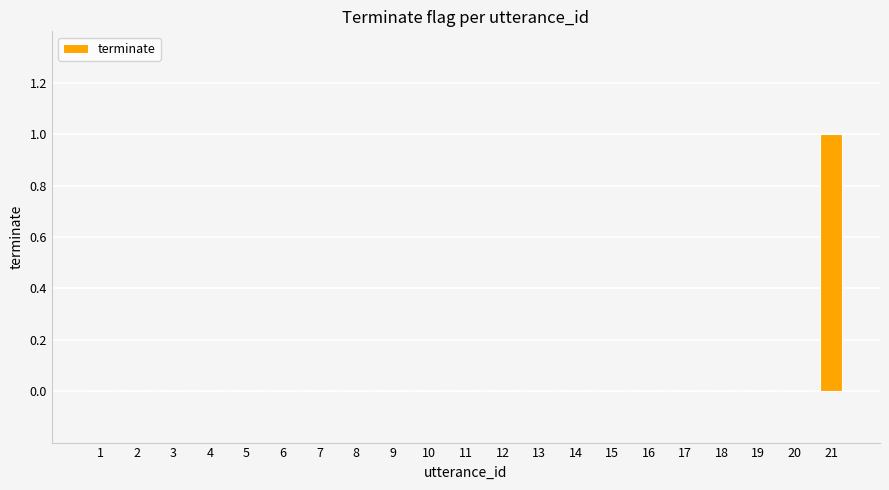

Count the number of data series in this chart.

1